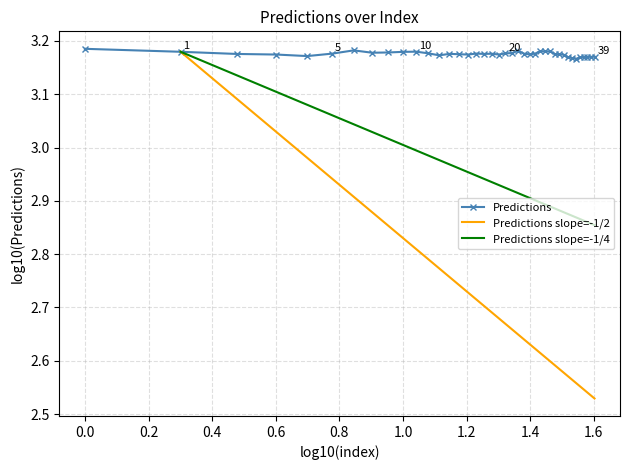

How many Predictions values are between 3 and 4?

40